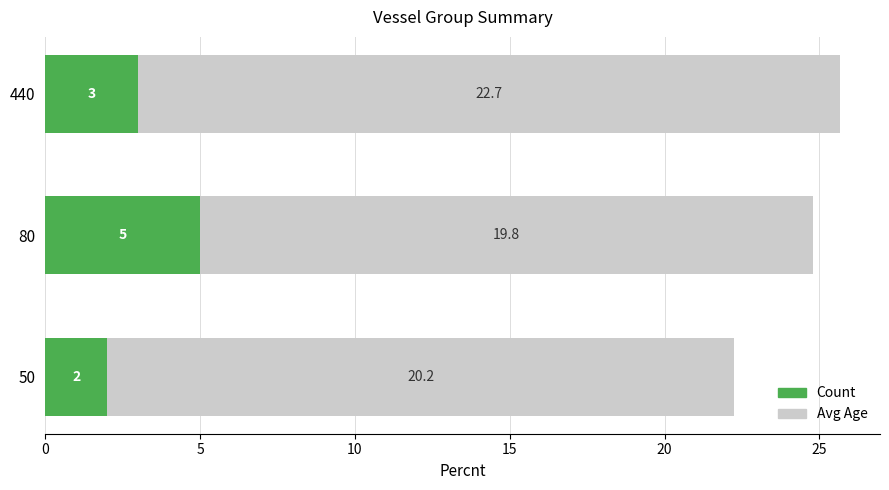

What is the average value of the Count series?

3.3